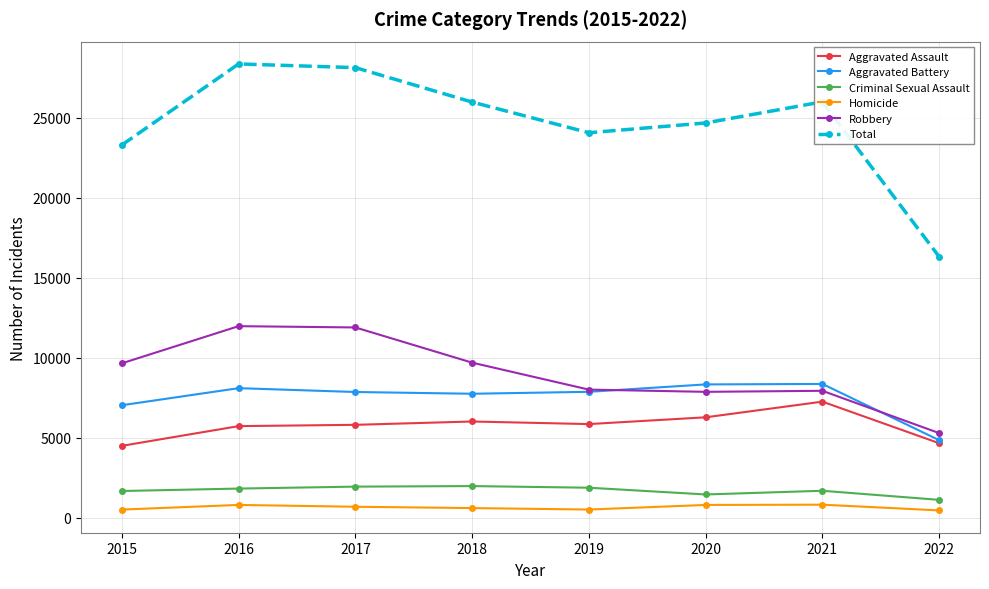

True or false: Robbery and Criminal Sexual Assault cross at least once.

False